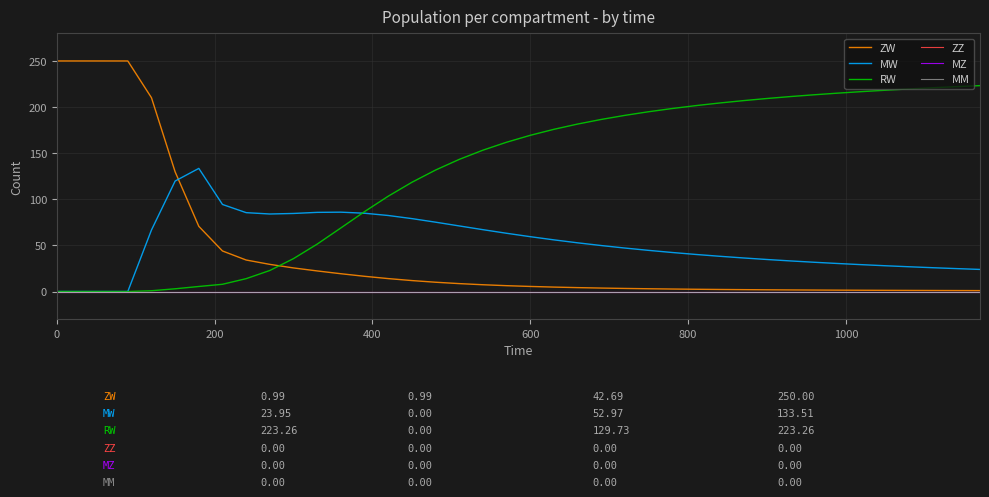

Does the chart have visible grid lines?

Yes